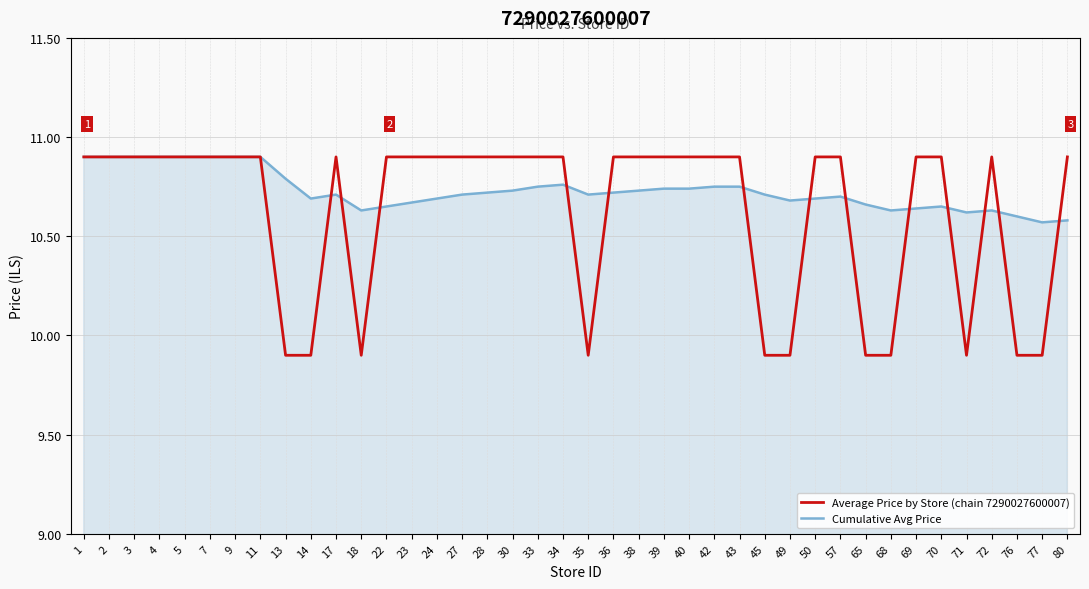

What is the smallest value displayed?

9.9